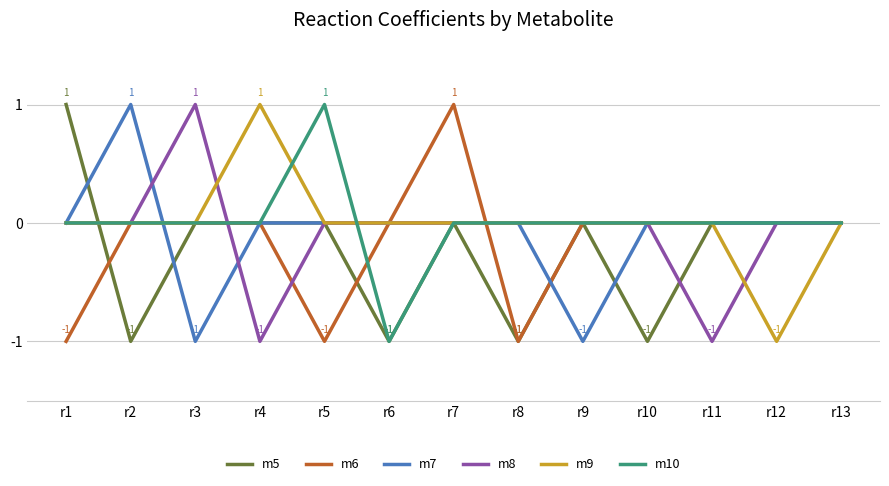

True or false: m6 has a value of -1 at r9.

False